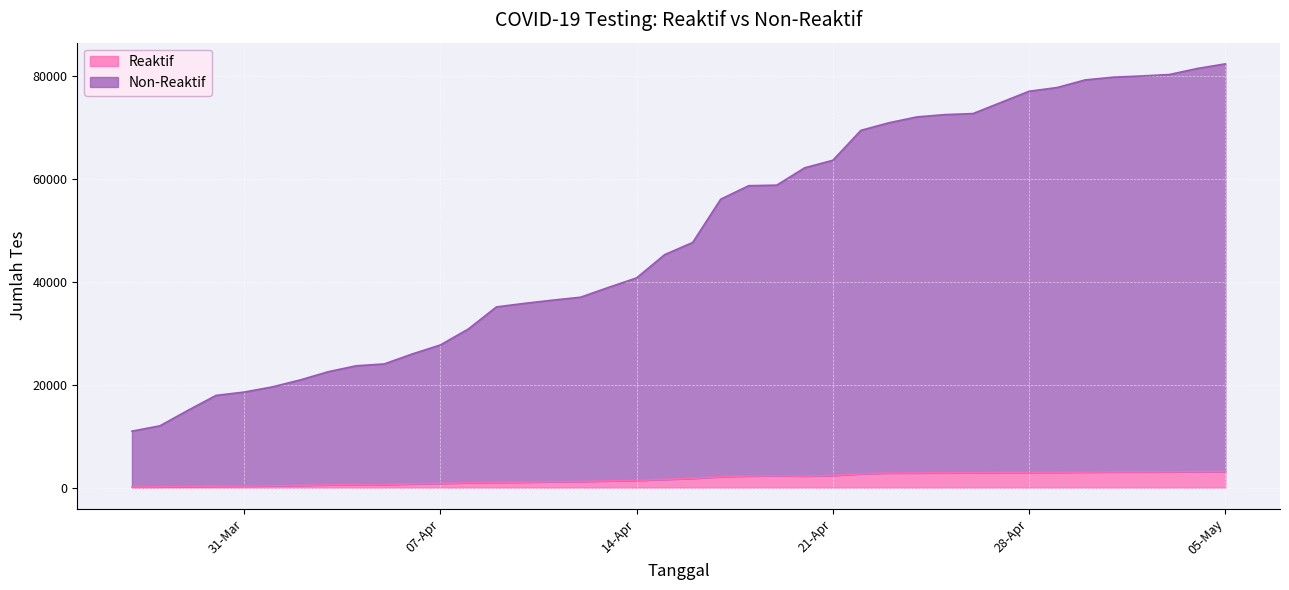

Reading left to right, transcribe all the data shown in this chart.

Reaktif: 124	149	206	290	307	360	442	541	583	589	718	829	949	1027	1065	1148	1203	1314	1395	1603	1791	2129	2265	2313	2248	2365	2687	2842	2849	2879	2881	2954	2954	2962	3022	3044	3050	3056	3103	3117
Non-Reaktif: 10839	11858	14808	17619	18242	19190	20460	21962	23072	23426	25234	26867	29853	34056	34704	35245	35760	37560	39317	43624	45797	53863	56352	56409	59852	61181	66669	67986	69121	69536	69737	71831	73993	74709	76130	76636	76864	77136	78265	79152